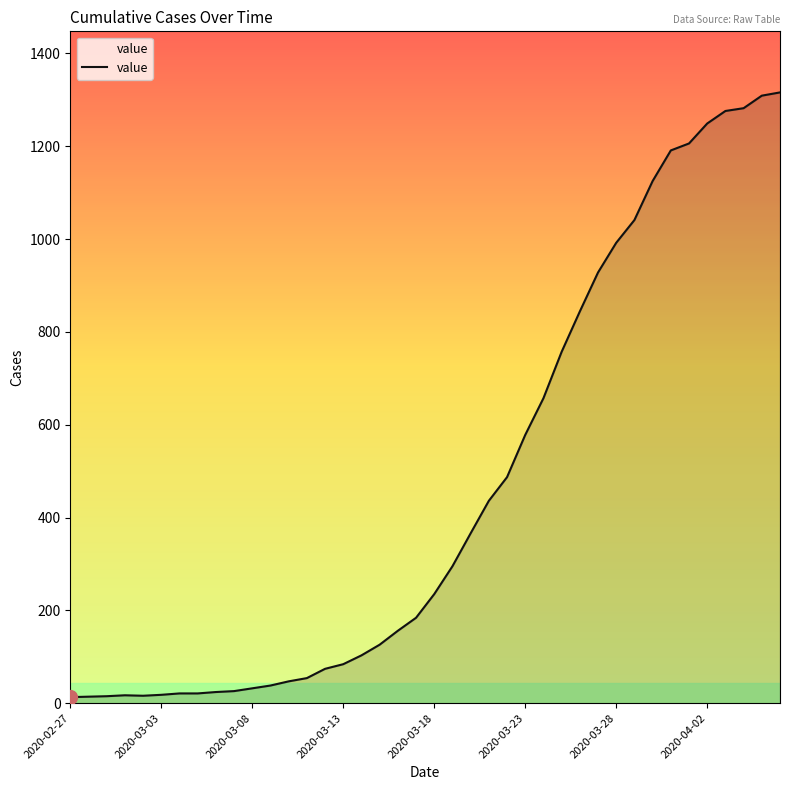

What is the difference between the maximum and minimum values?

1303